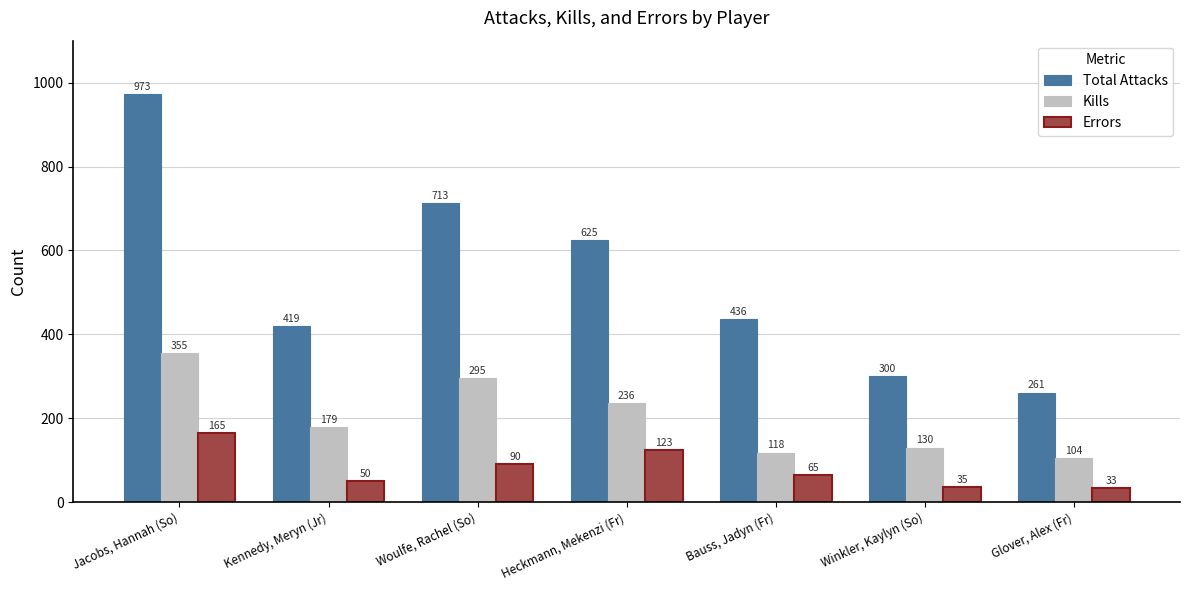

What is the difference between the highest and lowest values at Kennedy, Meryn (Jr)?

369